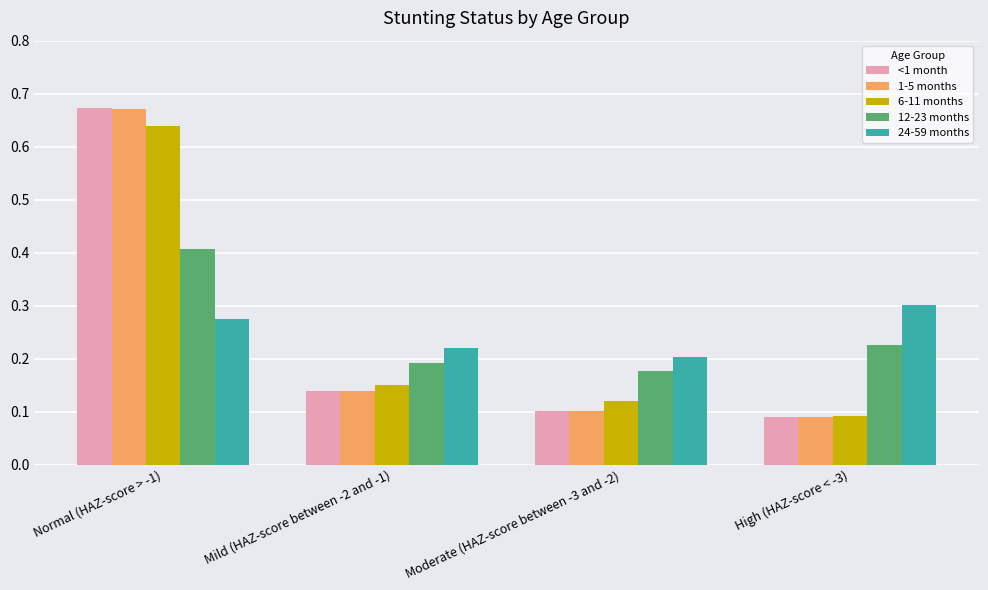

At which label is 1-5 months closest to 0?

High (HAZ-score < -3)